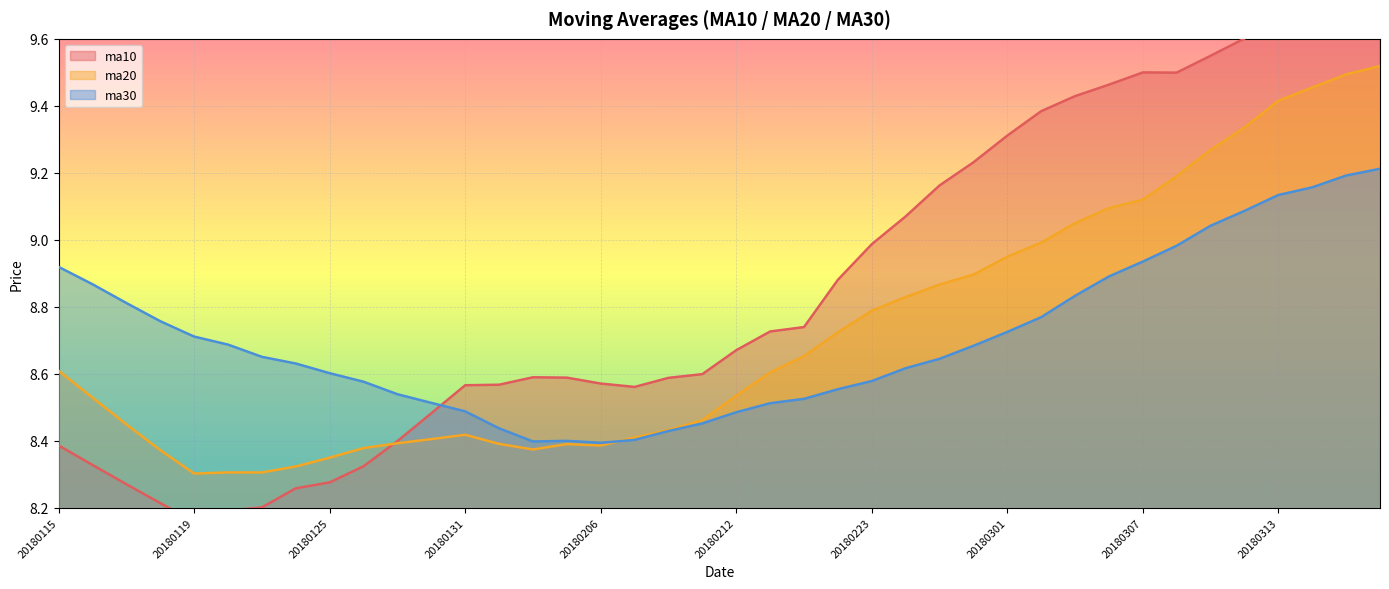

What is the average value of the ma20 series?

8.7